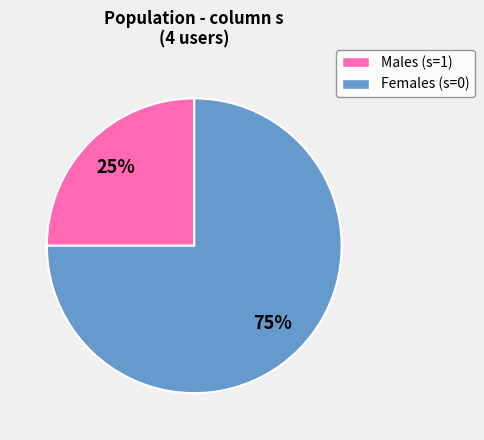

To the nearest percent, what is the average slice percentage?

50%